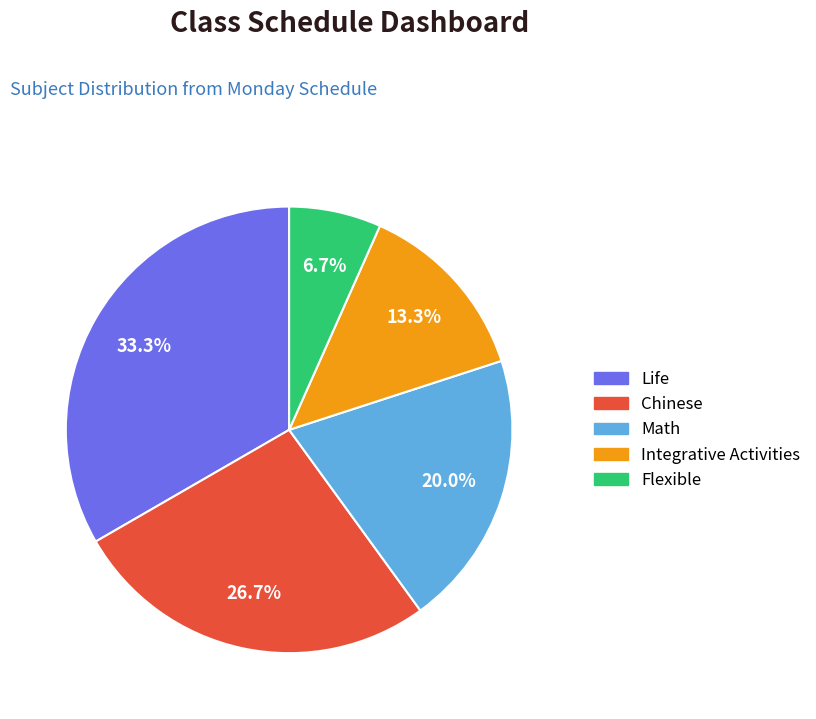

What percentage is the Chinese slice, to the nearest percent?

27%